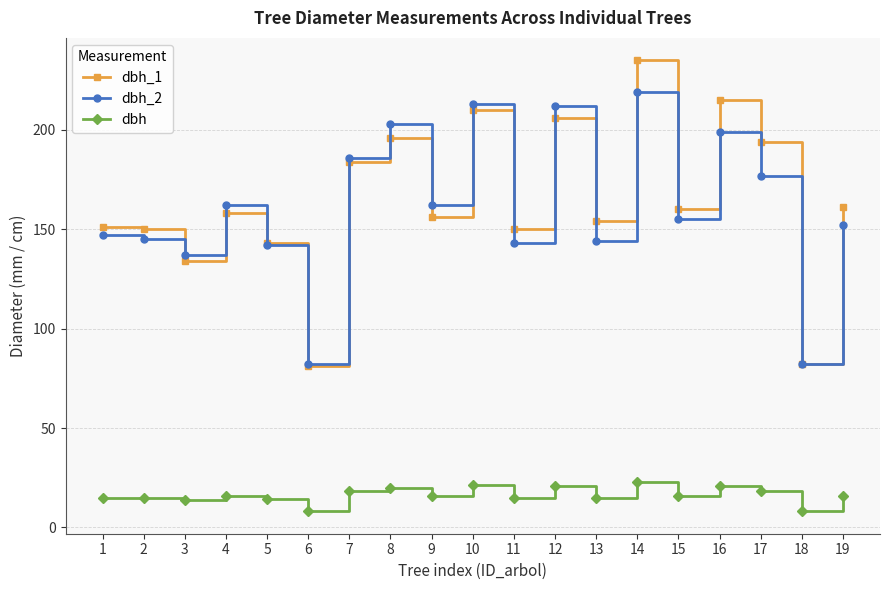

True or false: dbh_1 has a value of 238.1 at 4.

False